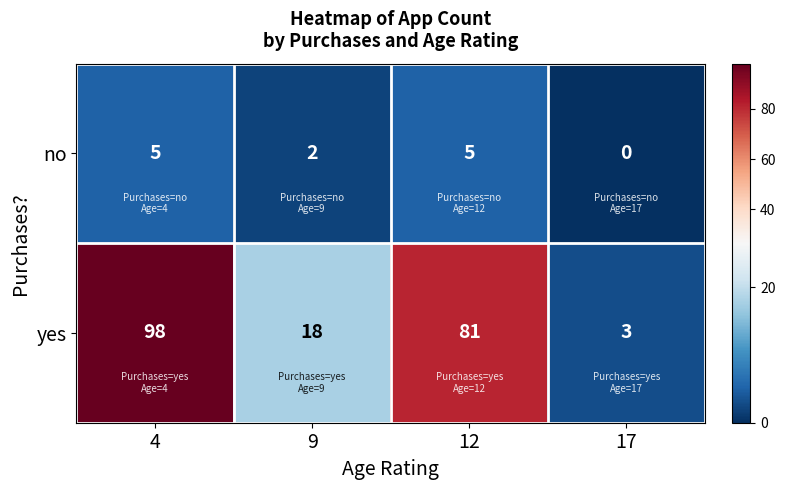

What is the sum of all yes values?

200